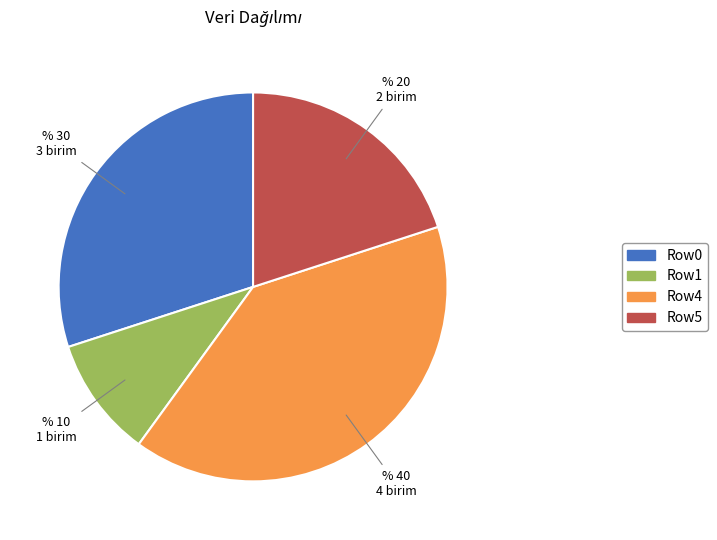

Which slice is the largest?

Row4